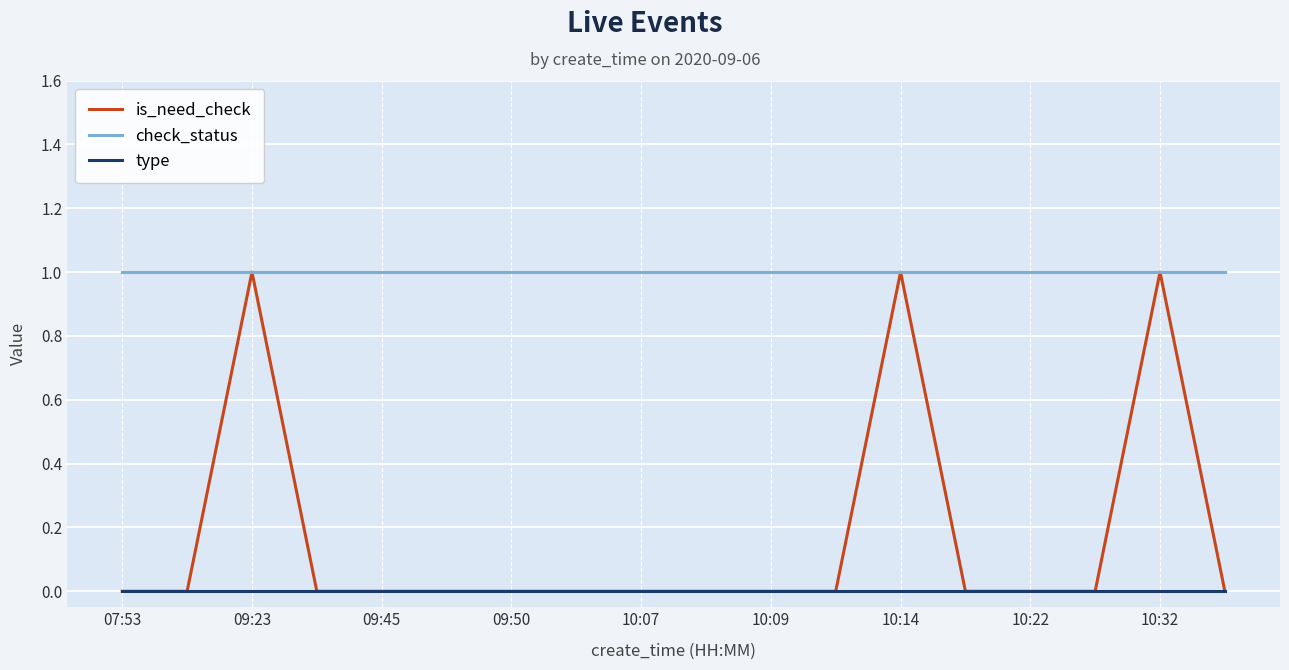

True or false: type and check_status cross at least once.

False